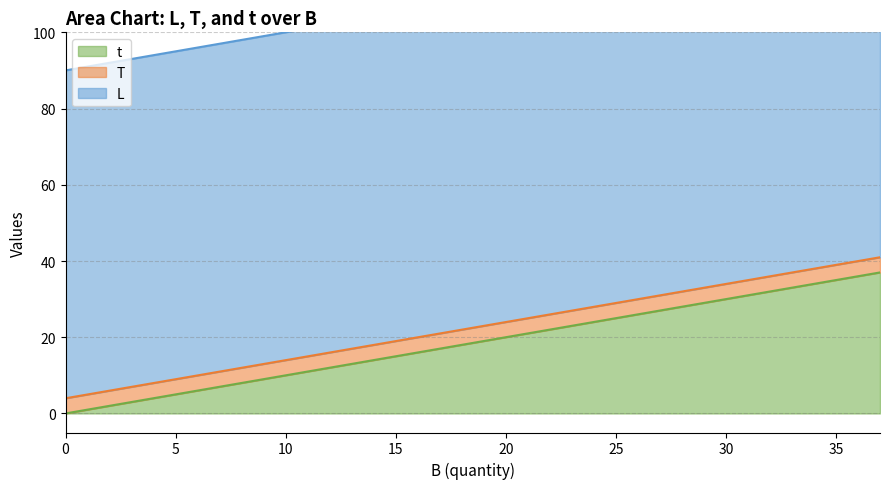

Which series has the largest total across all categories?

L